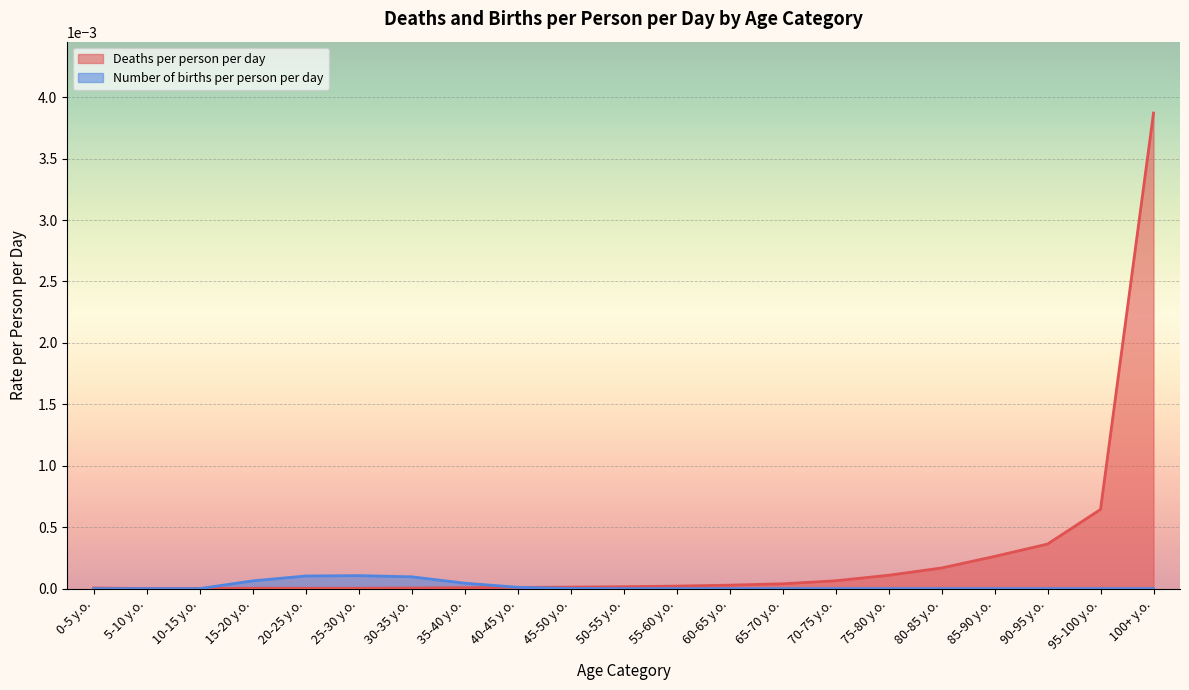

Which series has the widest spread of values?

Deaths per person per day